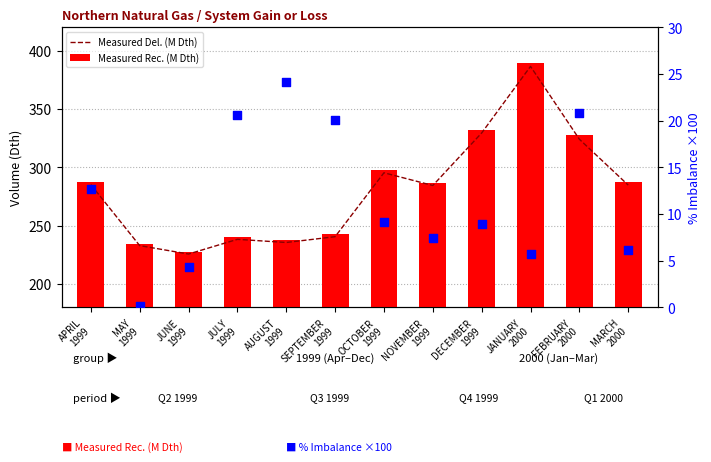

Which series reaches the maximum Y coordinate?

Measured Rec. (M Dth)